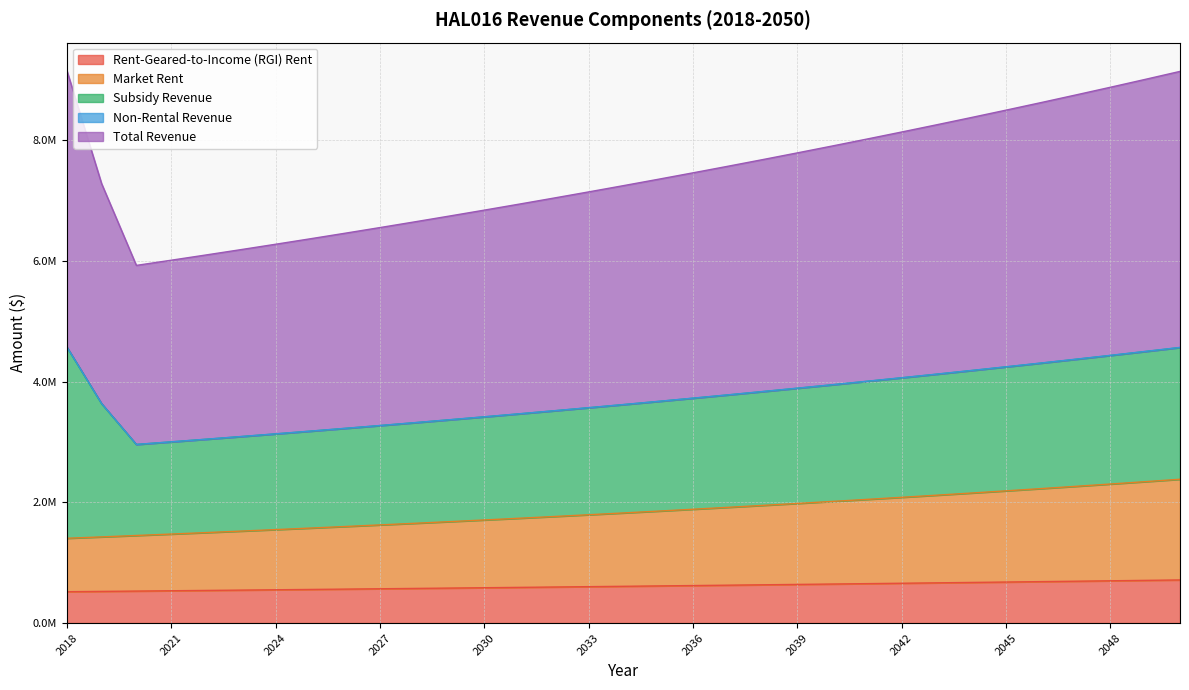

Rank the categories by Rent-Geared-to-Income (RGI) Rent value from highest to lowest.

2050, 2049, 2048, 2047, 2046, 2045, 2044, 2043, 2042, 2041, 2040, 2039, 2038, 2037, 2036, 2035, 2034, 2033, 2032, 2031, 2030, 2029, 2028, 2027, 2026, 2025, 2024, 2023, 2022, 2021, 2020, 2019, 2018